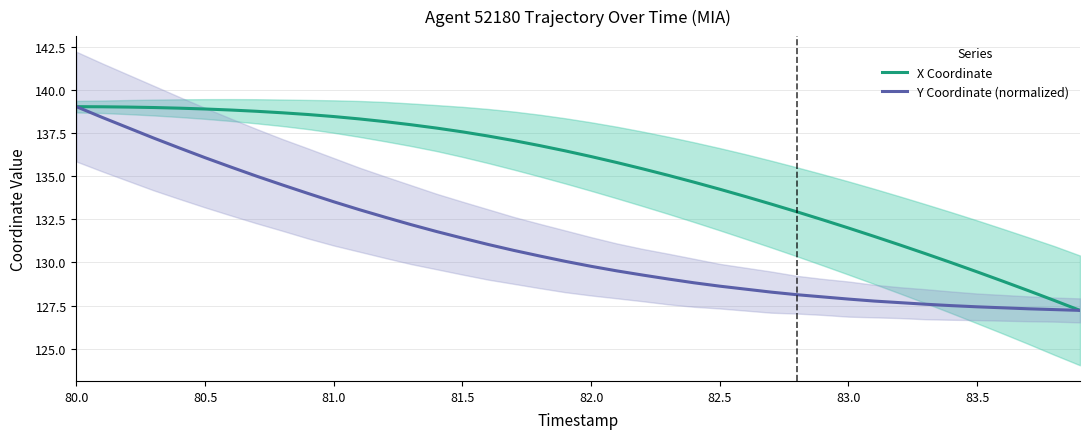

What is the minimum value shown in the chart?

127.2